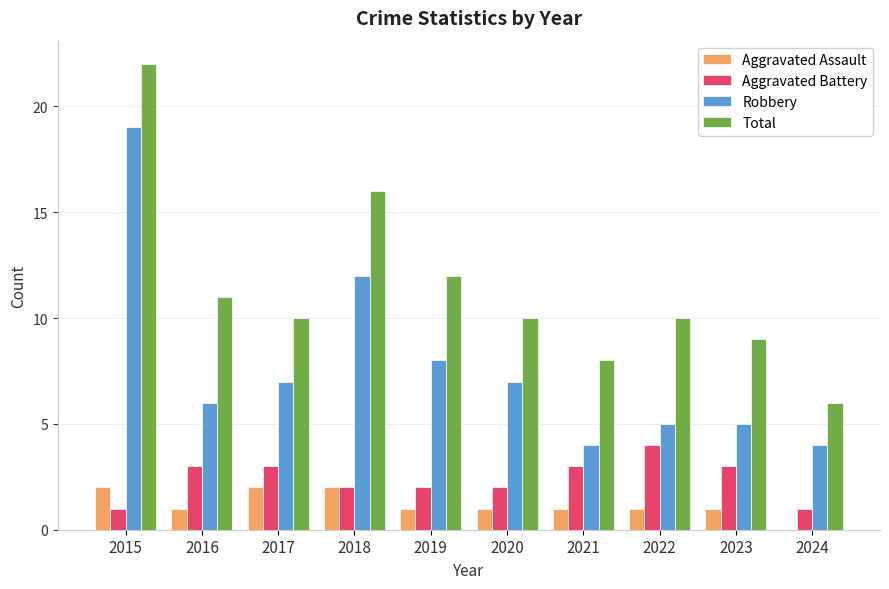

What is the sum of all Total values?

114